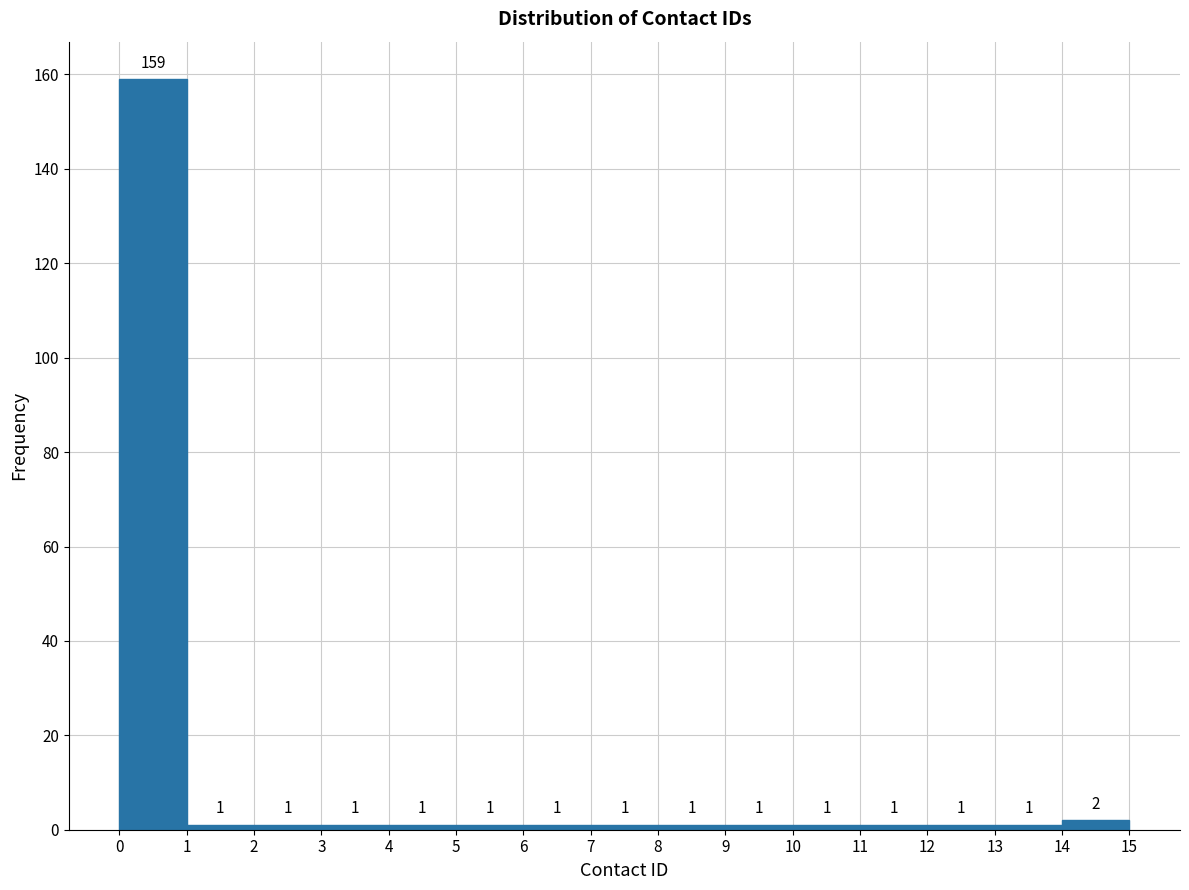

Reading left to right, list every bar in this chart as the range it spans on the x-axis followed by its height.

0 to 1: 159
1 to 2: 1
2 to 3: 1
3 to 4: 1
4 to 5: 1
5 to 6: 1
6 to 7: 1
7 to 8: 1
8 to 9: 1
9 to 10: 1
10 to 11: 1
11 to 12: 1
12 to 13: 1
13 to 14: 1
14 to 15: 2